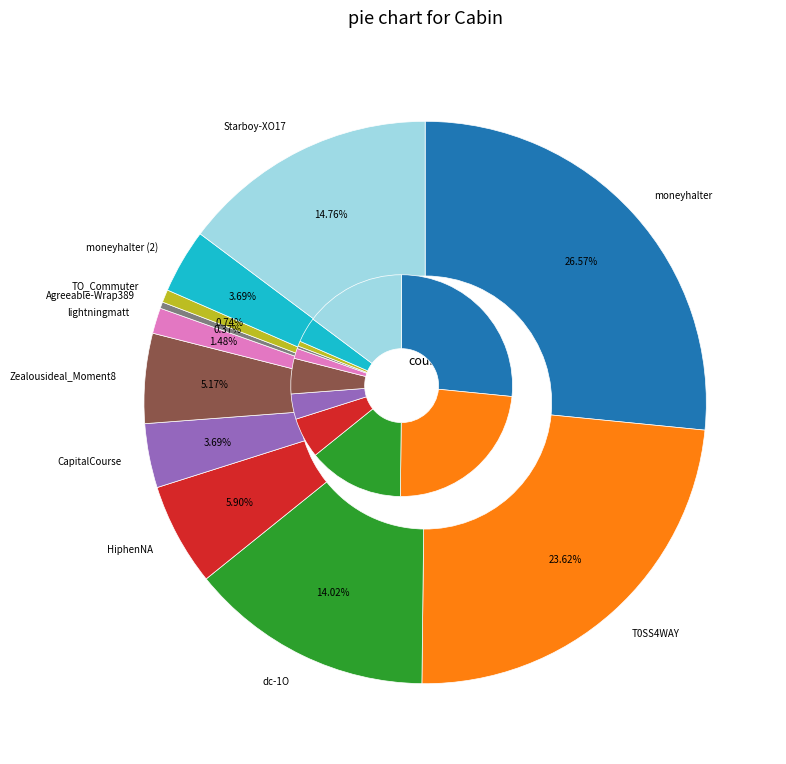

How much of the chart is everything except moneyhalter?

73.3%